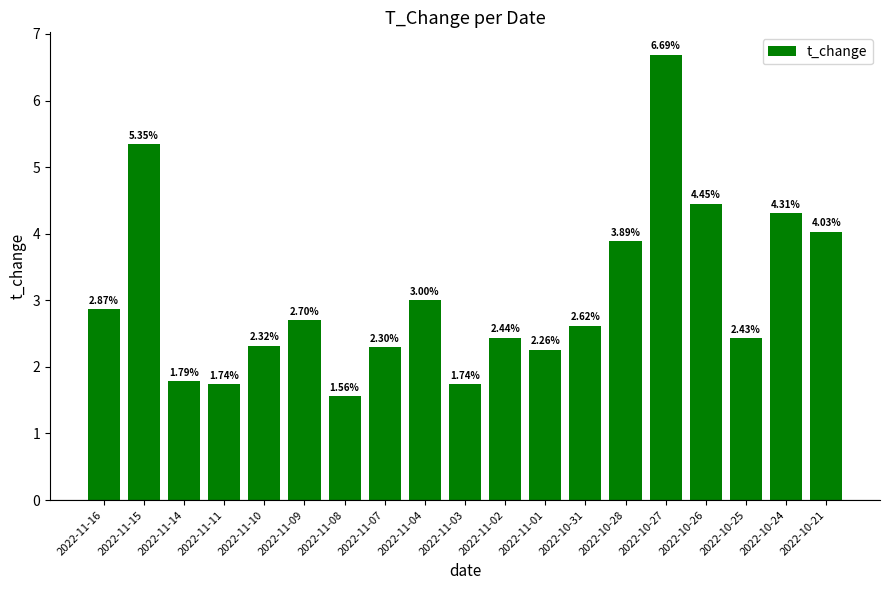

What is the difference between the values at 2022-11-14 and 2022-10-24?

2.5